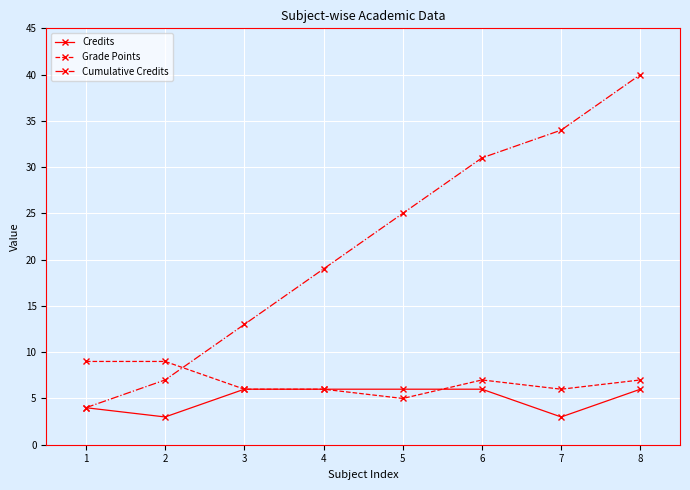

How many lines are shown in the chart?

3